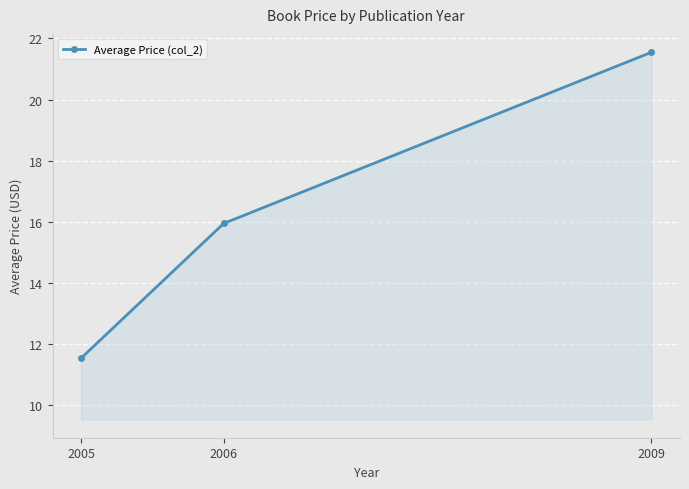

List the labels in order of value, largest first.

2009, 2006, 2005